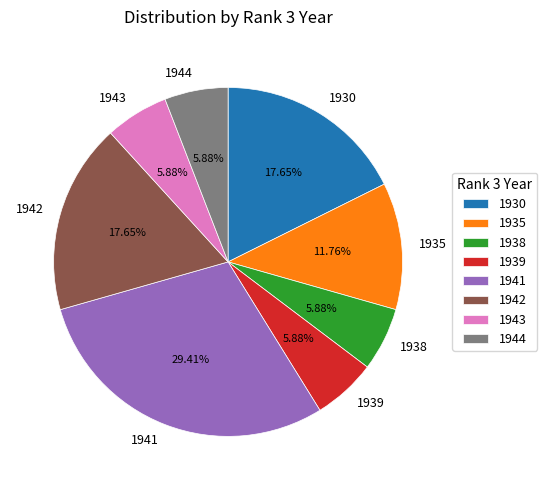

Does any single category account for the majority?

No